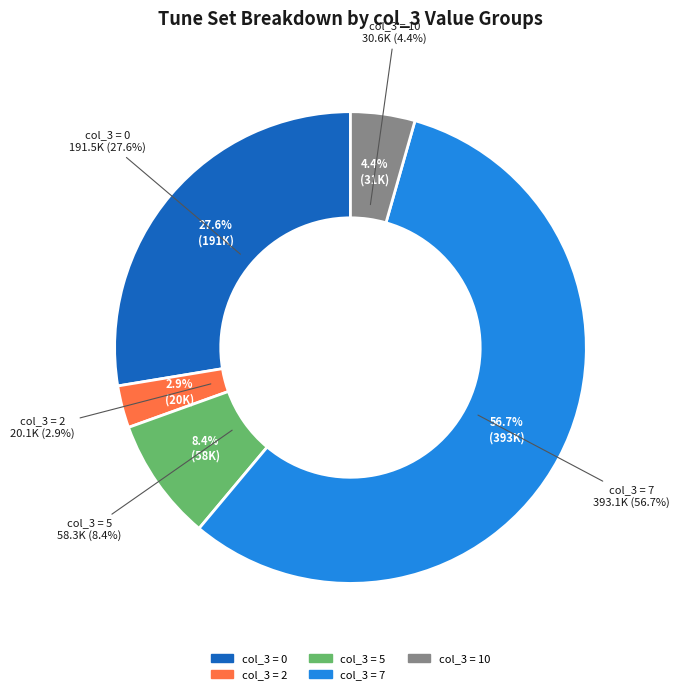

Which has a higher value, 7 or 7?

7